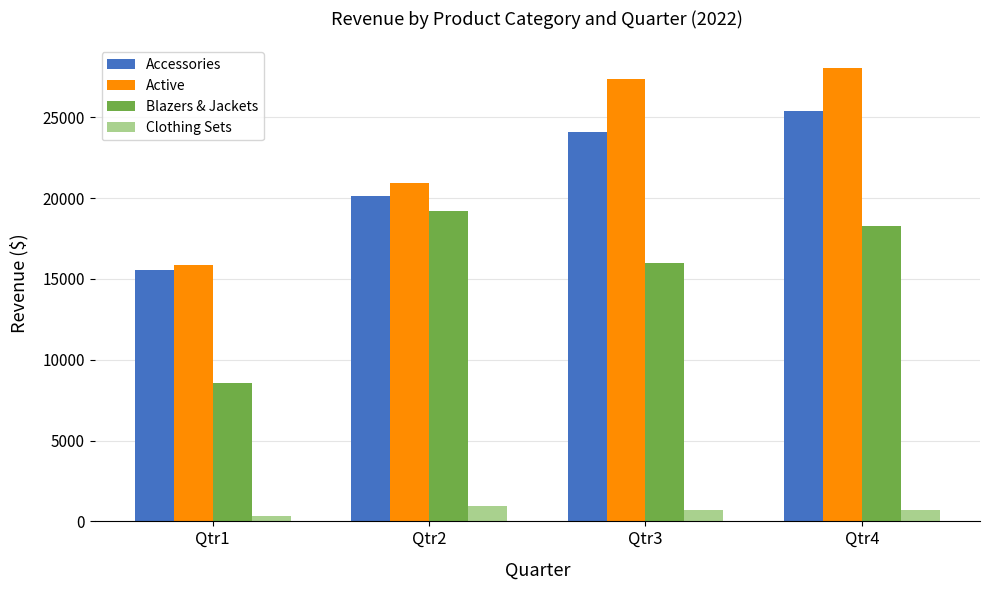

How many distinct data groups are displayed?

4